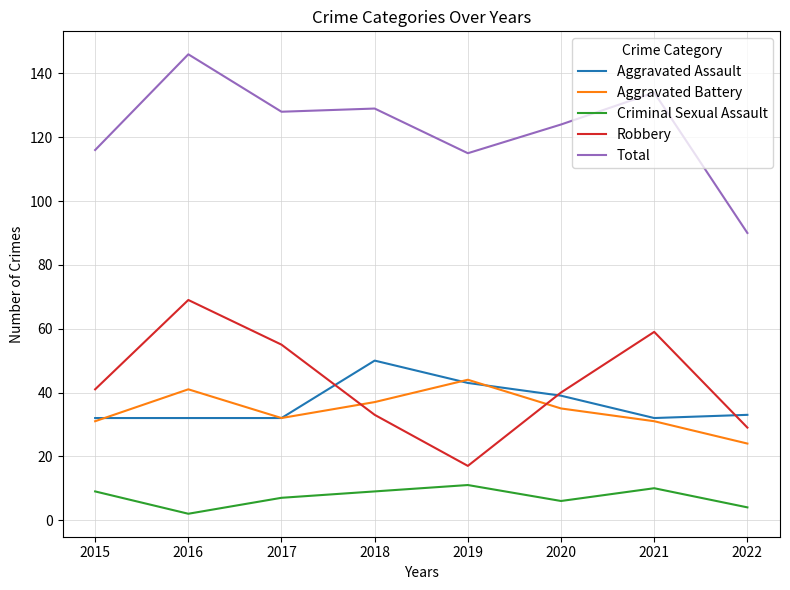

What is the approximate value of Robbery at 2017, to the nearest 5?

55